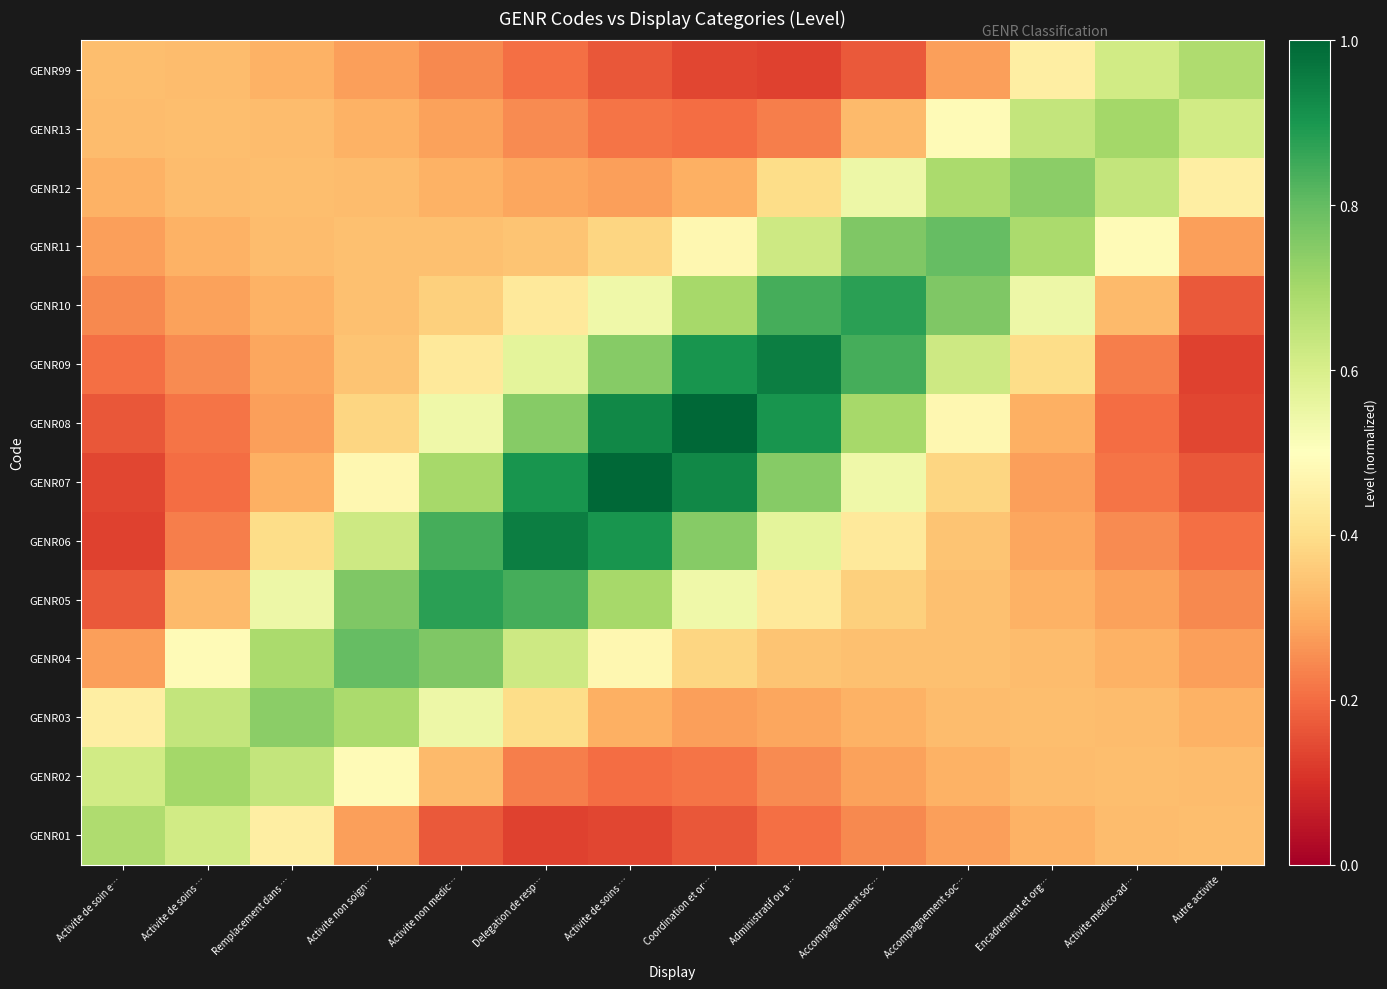

At which category is the sum across all series the highest?

Activite de soins …